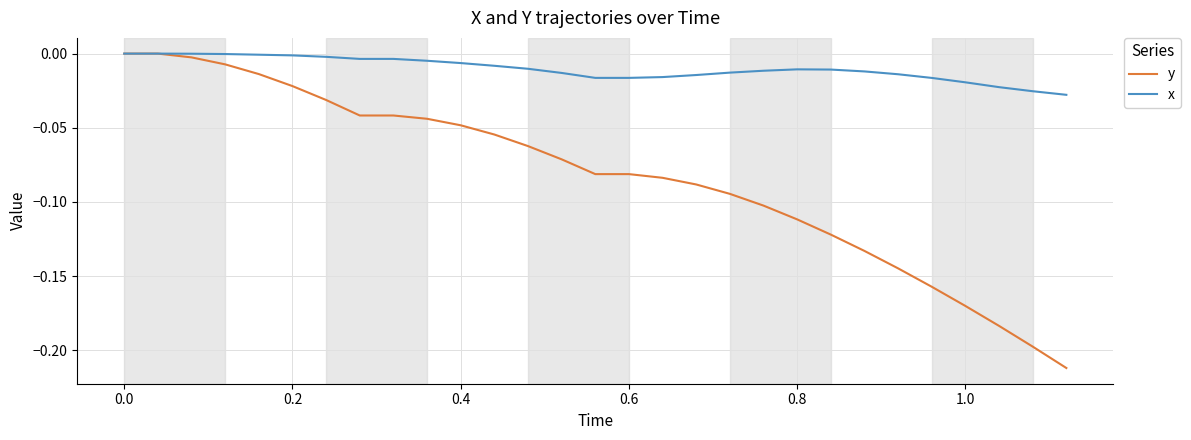

Rank the series by their average value, from highest to lowest.

x, y